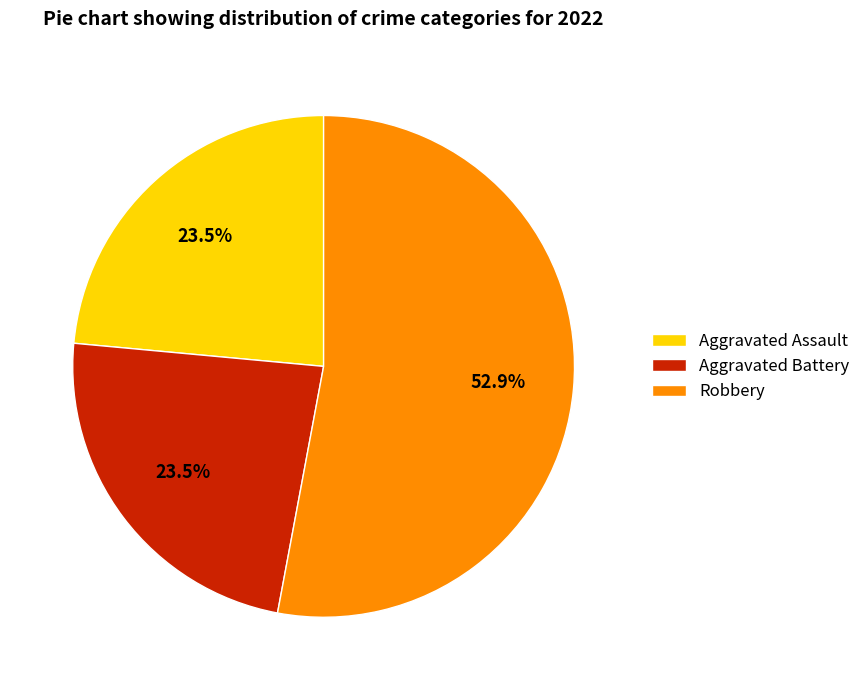

Between Robbery and Aggravated Assault, which is larger?

Robbery